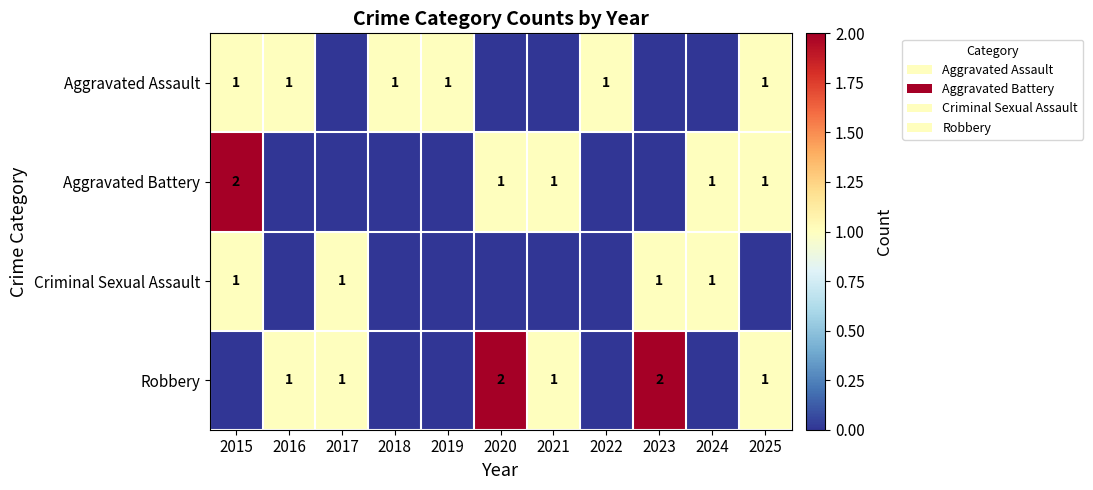

True or false: Criminal Sexual Assault has a value of 1 at 2024.

True